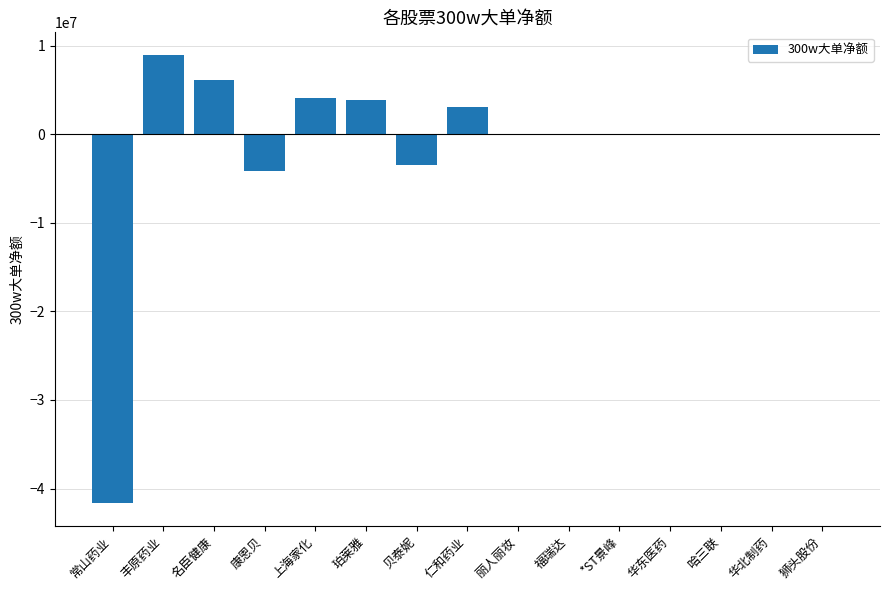

How many series are shown in this chart?

1